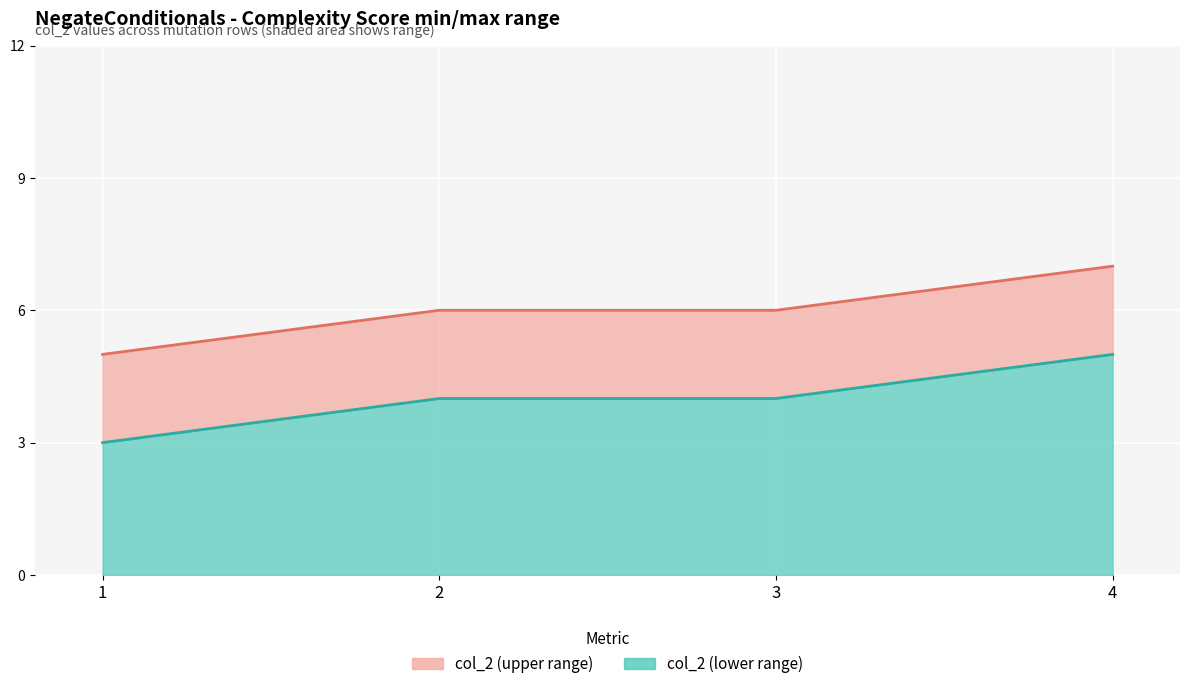

True or false: there are more than 0 points higher than both neighbors.

False